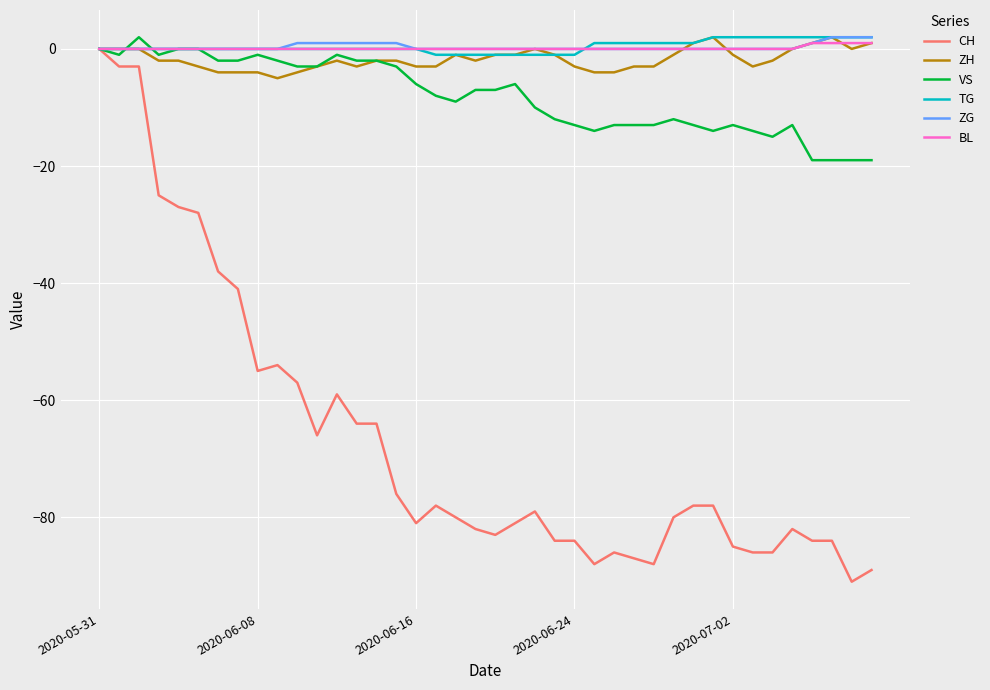

True or false: BL and ZH cross at least once.

True